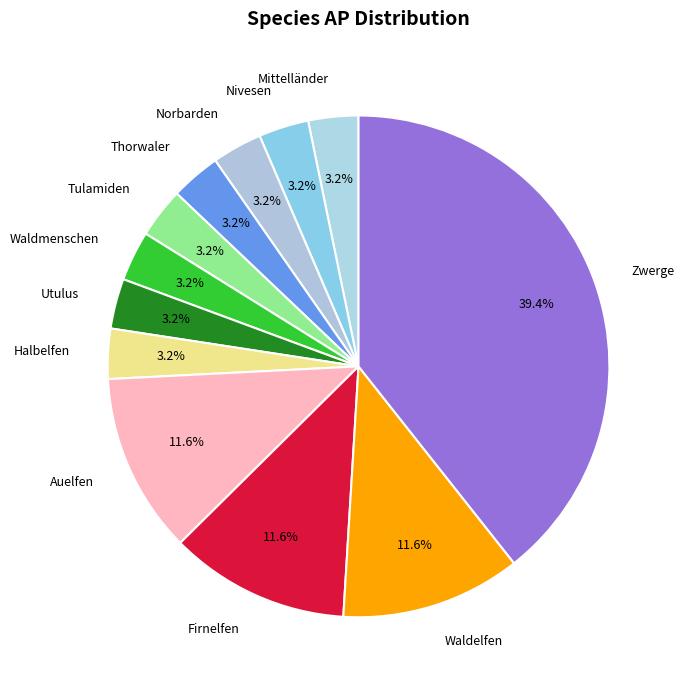

How many segments does this pie chart have?

12